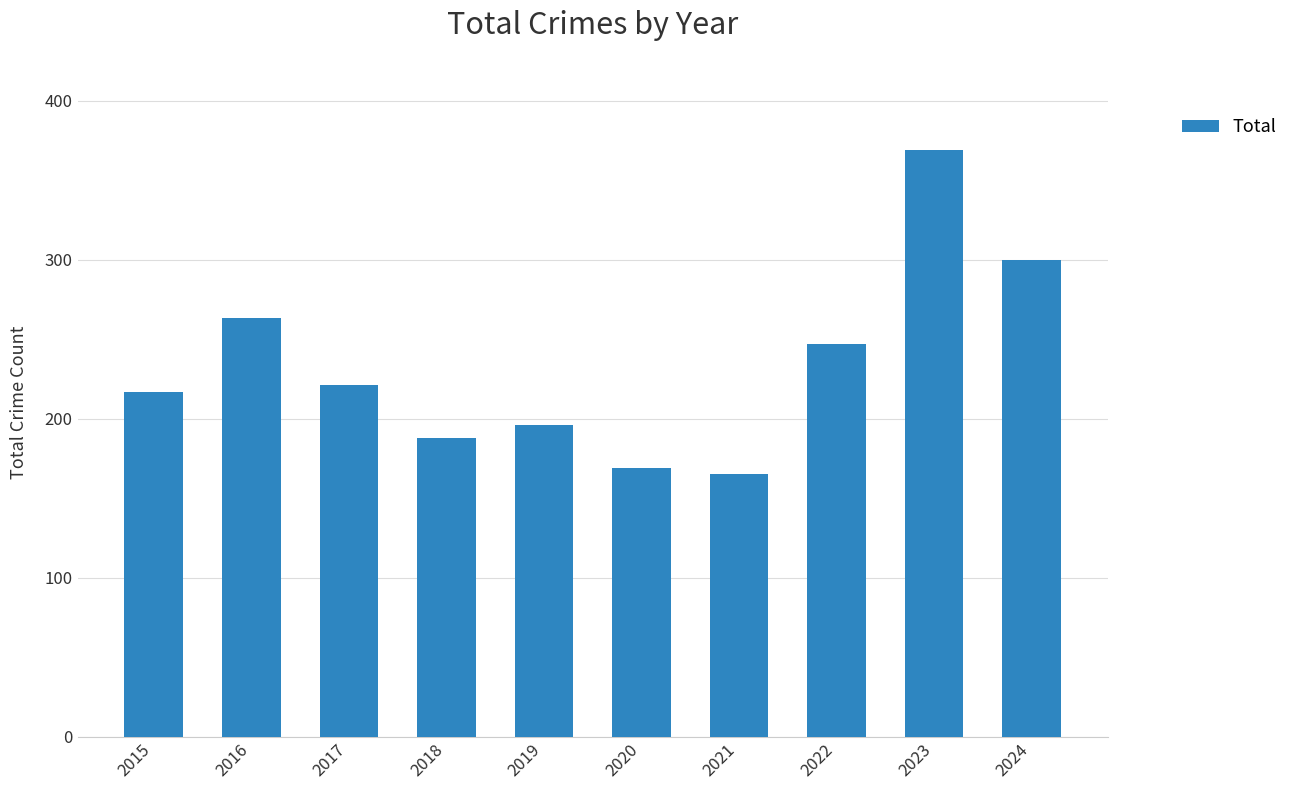

Are the bars horizontal?

No